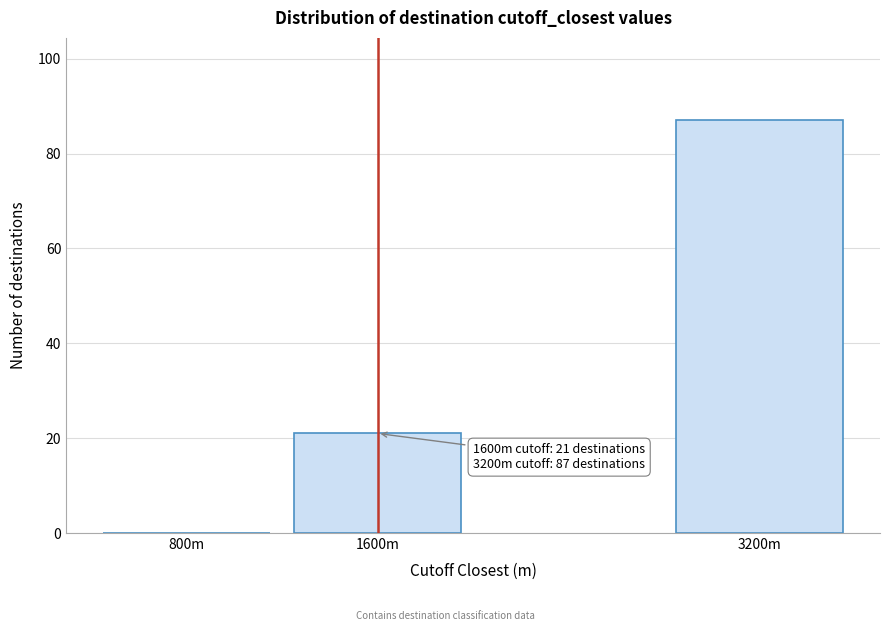

Reading left to right, transcribe all the data shown in this chart.

800m=0	1600m=21	3200m=87